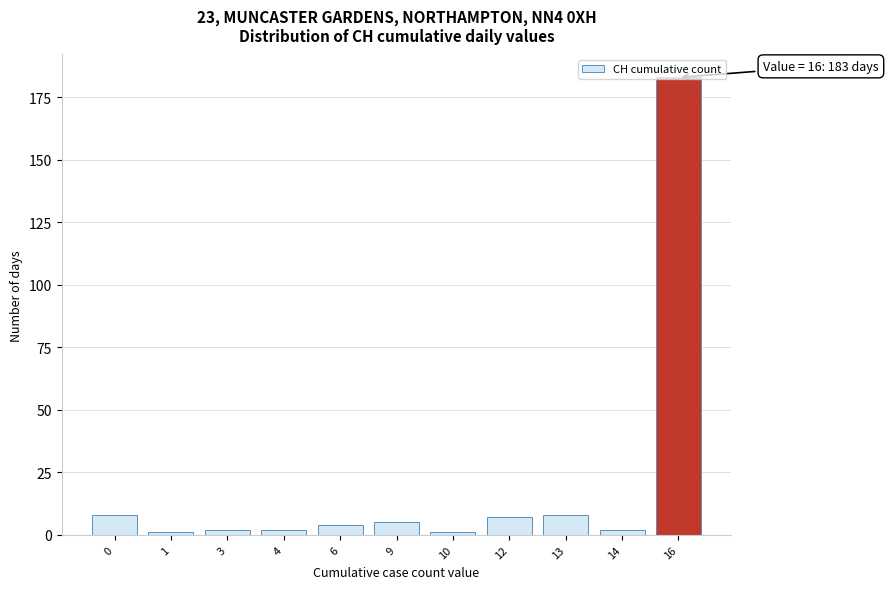

What is the sum of all values?

223